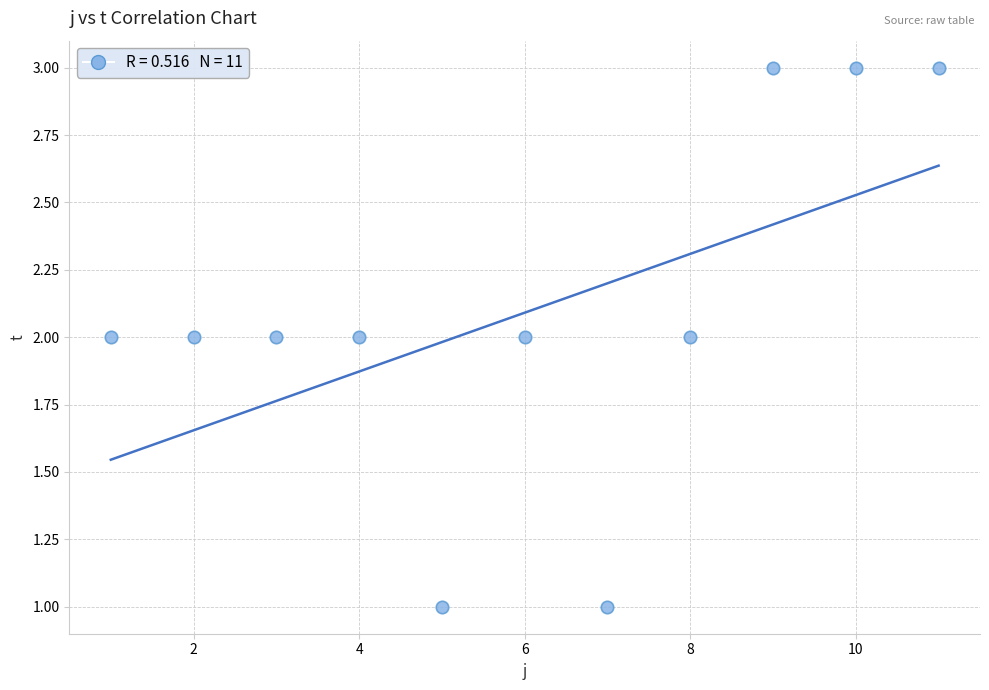

What is the range of X values (max minus min)?

10